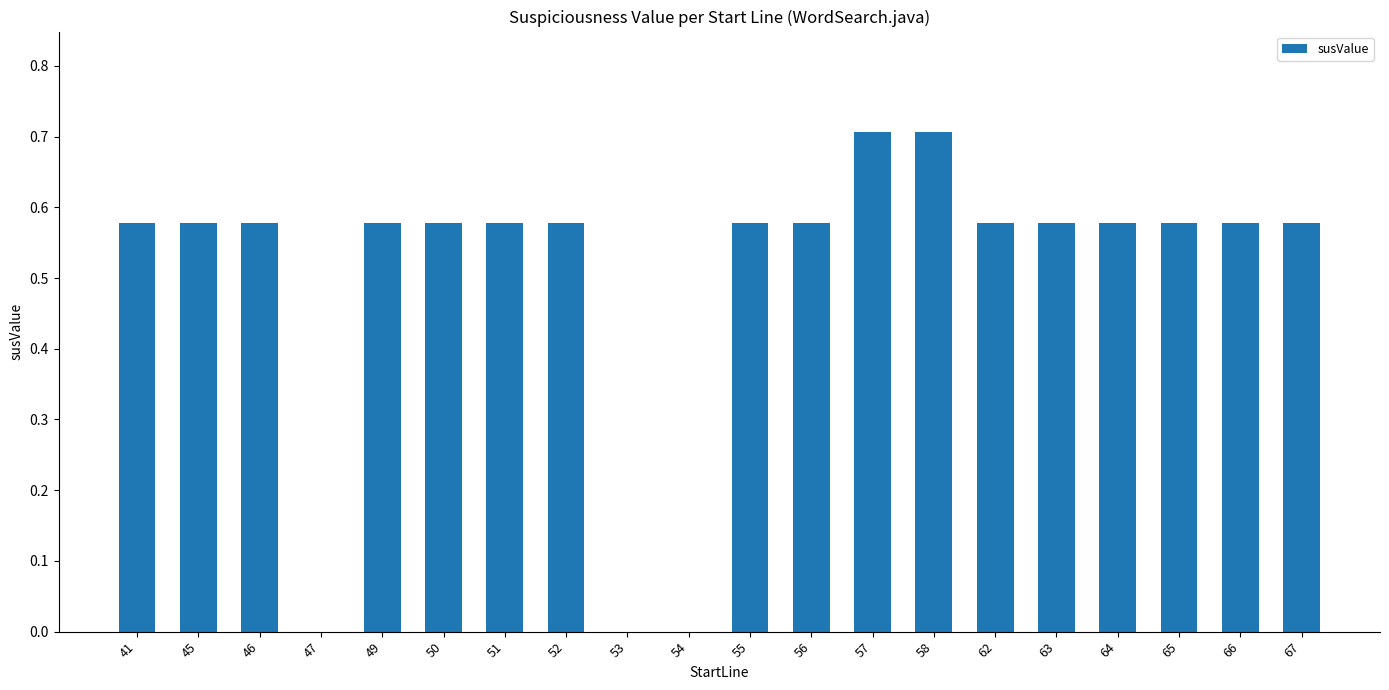

What is the sum of all values?

10.1